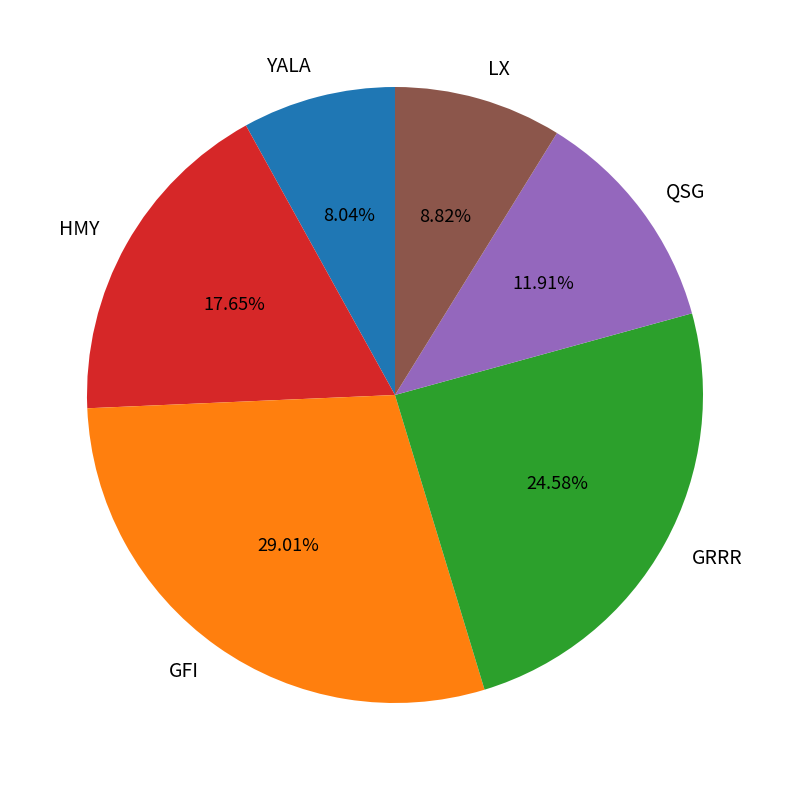

The GRRR slice represents 25% of the pie. True or false?

True